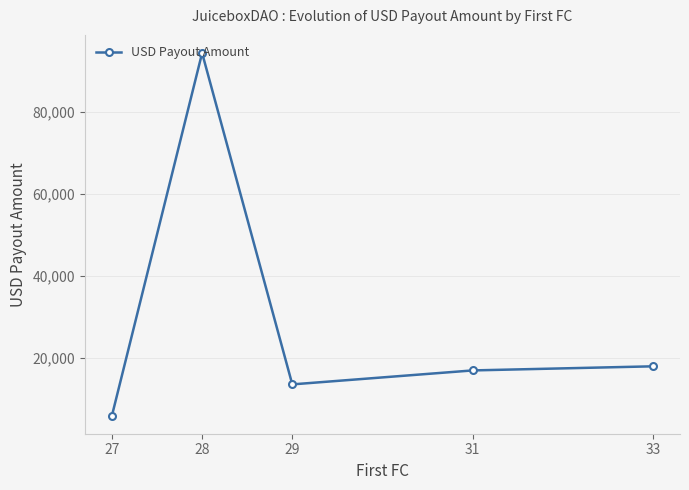

What is the value of the 2nd point from the left?

94300